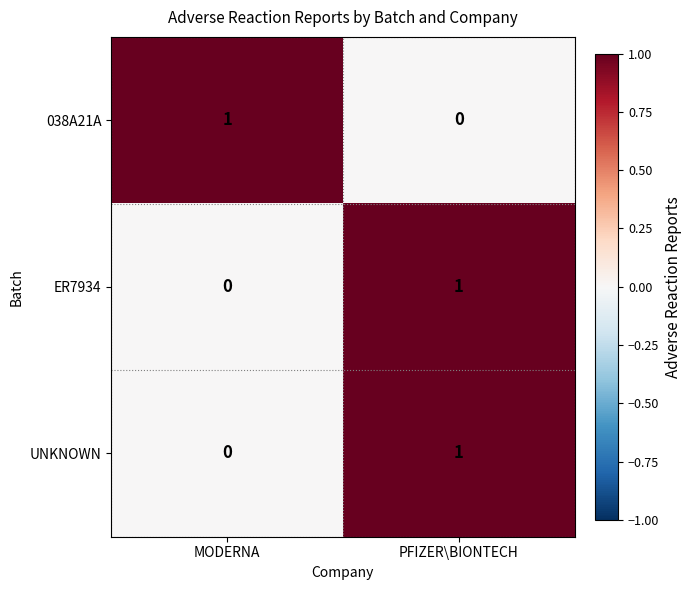

Which category has the lowest value in the UNKNOWN series?

MODERNA